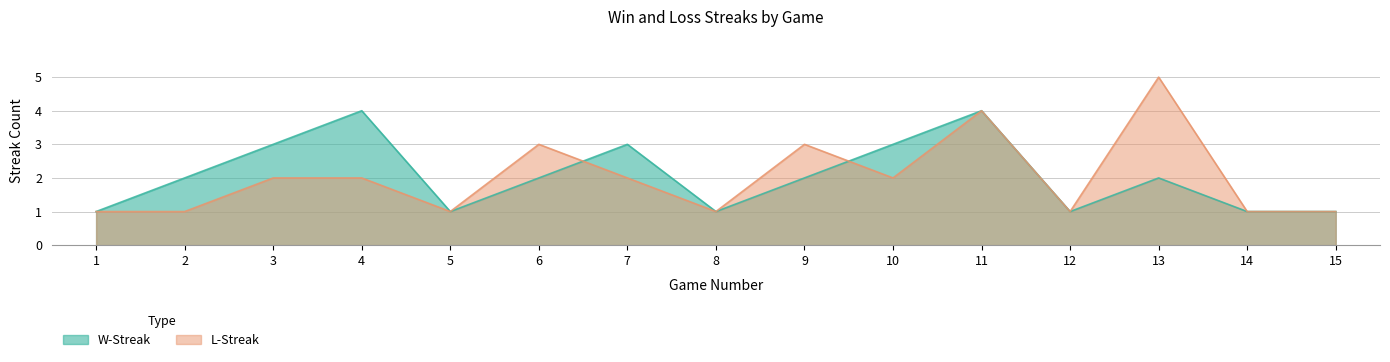

What is the smallest value displayed?

1